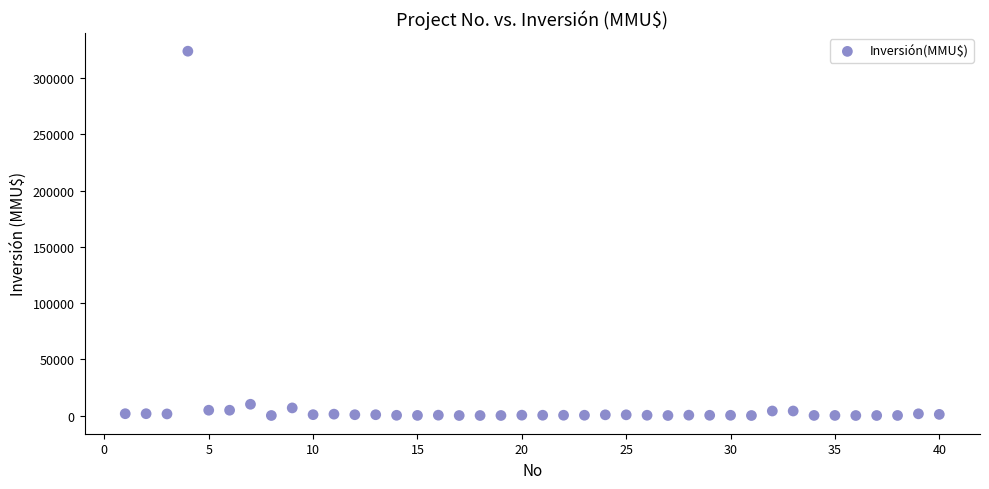

What is the range of Y values (max minus min)?

324020